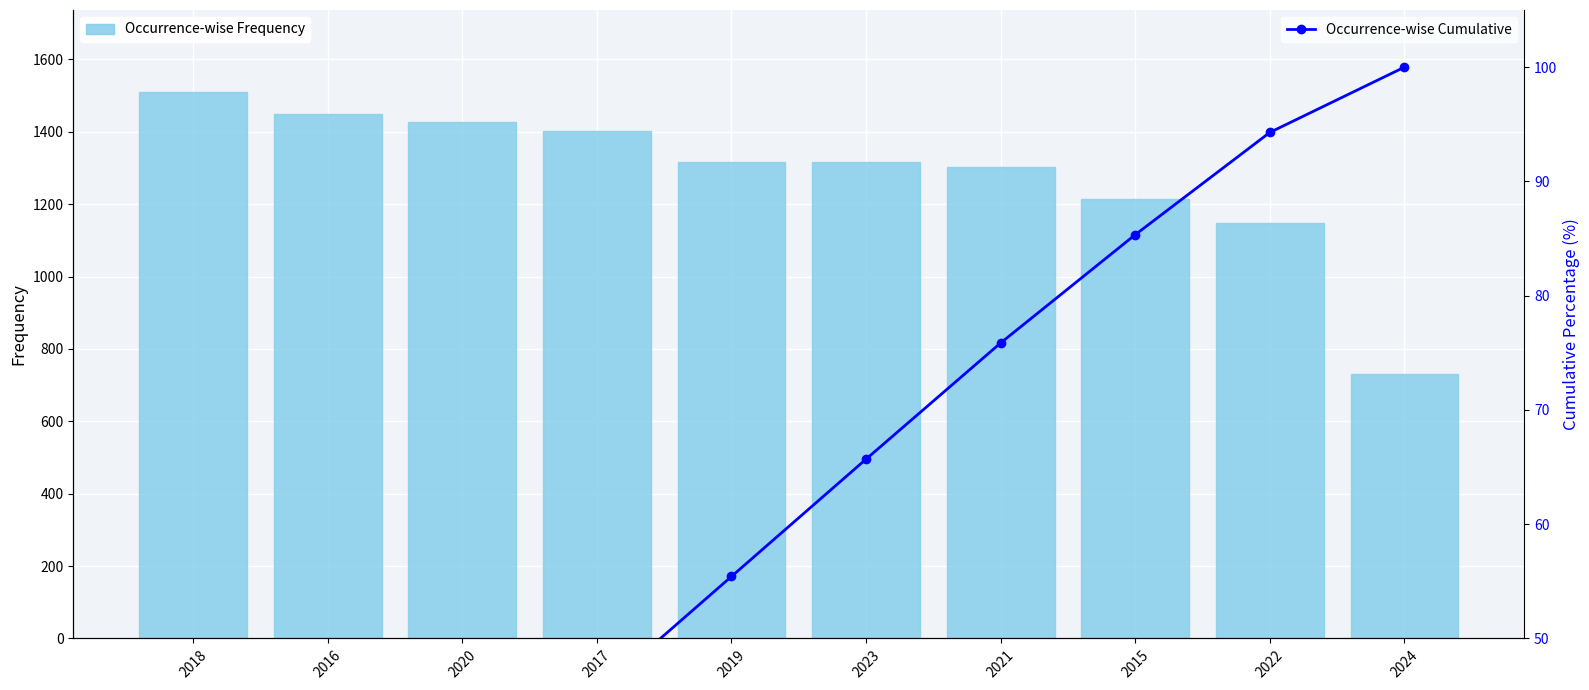

What is the difference between the Occurrence-wise Cumulative values at 2021 and 2020?

41.6